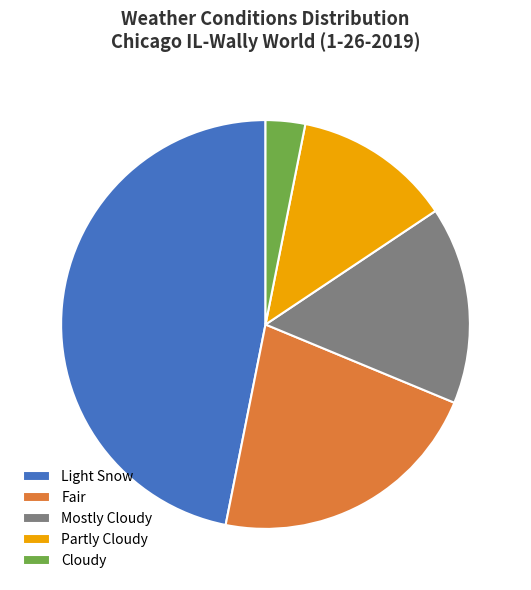

What is the smallest slice in the pie chart?

Cloudy